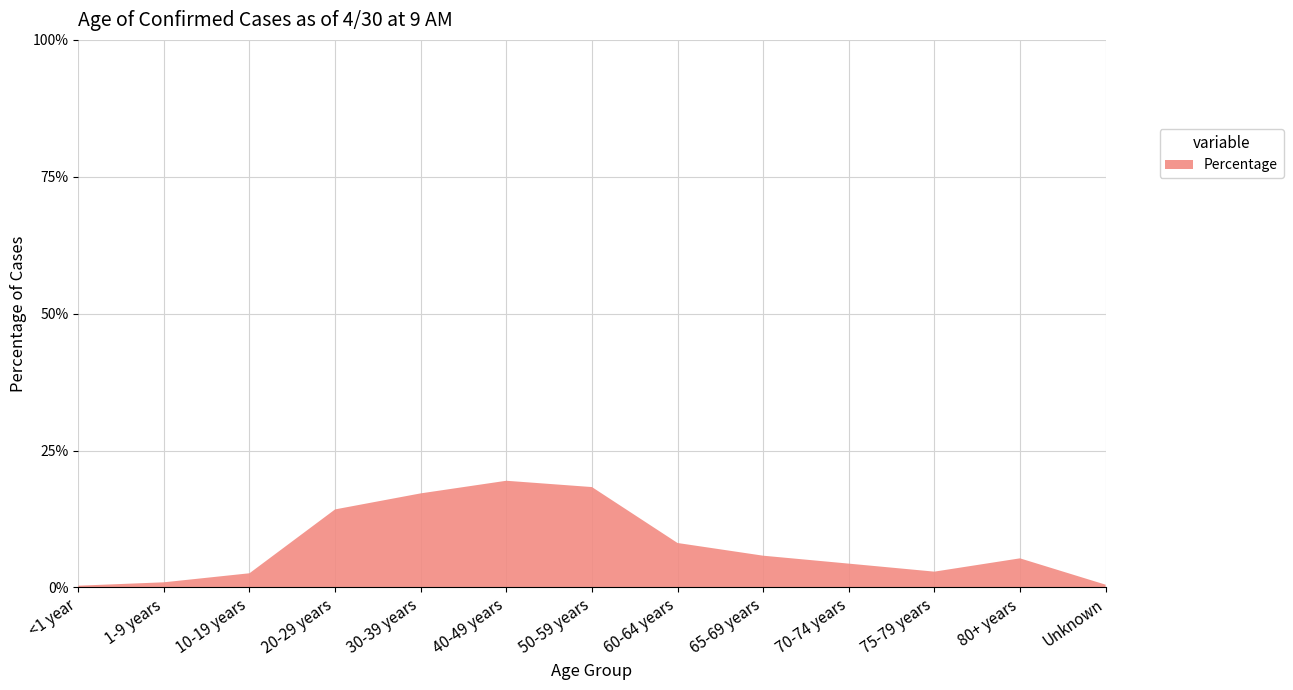

Reading right to left, list all the values displayed in this chart.

0.0	0.1	0.0	0.0	0.1	0.1	0.2	0.2	0.2	0.1	0.0	0.0	0.0